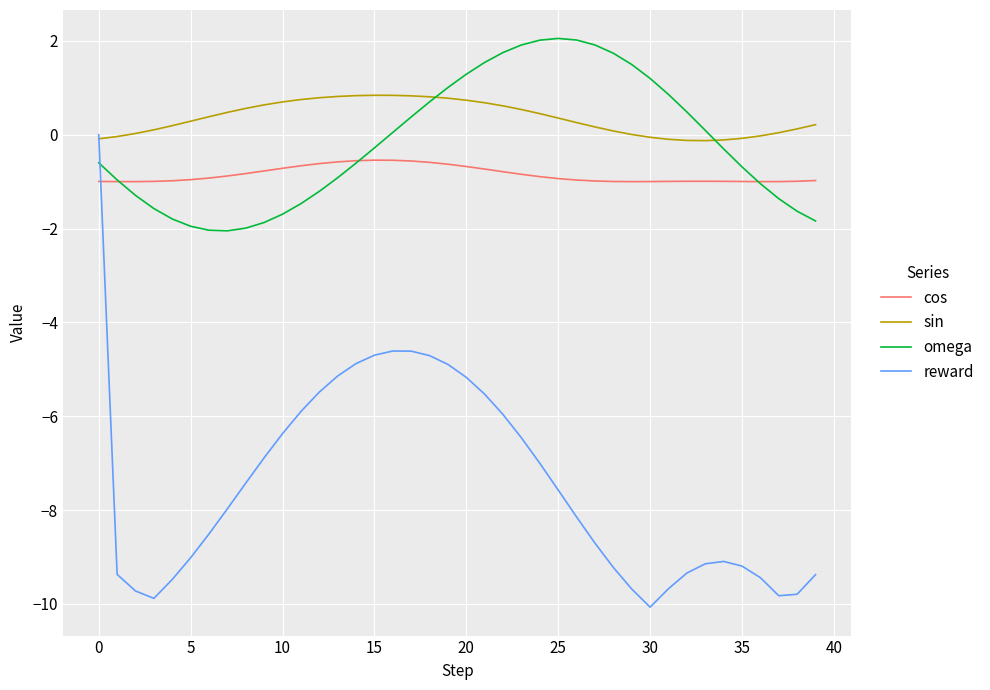

What is the sum of all reward values?

-297.9